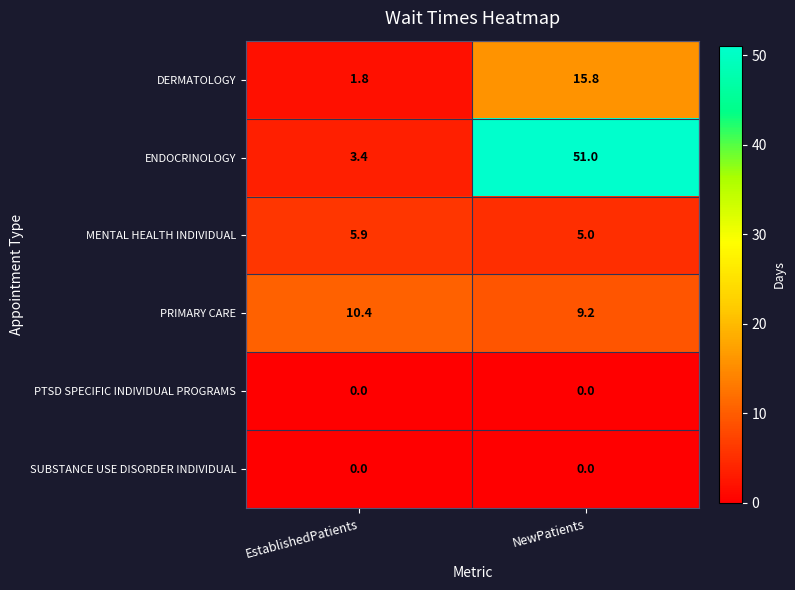

Which series has the widest spread of values?

ENDOCRINOLOGY